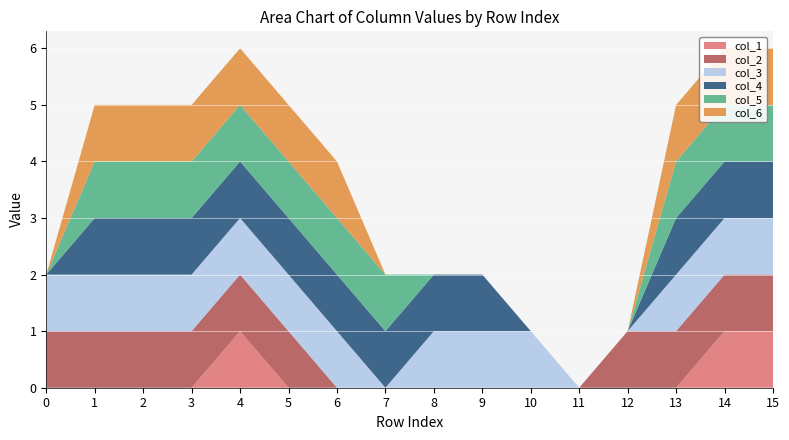

Reading left to right, list all the values displayed in this chart.

col_1: 0=0	1=0	2=0	3=0	4=1	5=0	6=0	7=0	8=0	9=0	10=0	11=0	12=0	13=0	14=1	15=1
col_2: 0=1	1=1	2=1	3=1	4=1	5=1	6=0	7=0	8=0	9=0	10=0	11=0	12=1	13=1	14=1	15=1
col_3: 0=1	1=1	2=1	3=1	4=1	5=1	6=1	7=0	8=1	9=1	10=1	11=0	12=0	13=1	14=1	15=1
col_4: 0=0	1=1	2=1	3=1	4=1	5=1	6=1	7=1	8=1	9=1	10=0	11=0	12=0	13=1	14=1	15=1
col_5: 0=0	1=1	2=1	3=1	4=1	5=1	6=1	7=1	8=0	9=0	10=0	11=0	12=0	13=1	14=1	15=1
col_6: 0=0	1=1	2=1	3=1	4=1	5=1	6=1	7=0	8=0	9=0	10=0	11=0	12=0	13=1	14=1	15=1